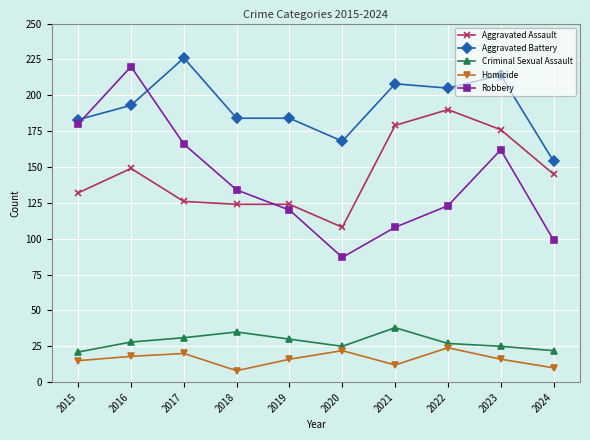

True or false: Aggravated Battery has more than 2 points higher than both neighbors.

True